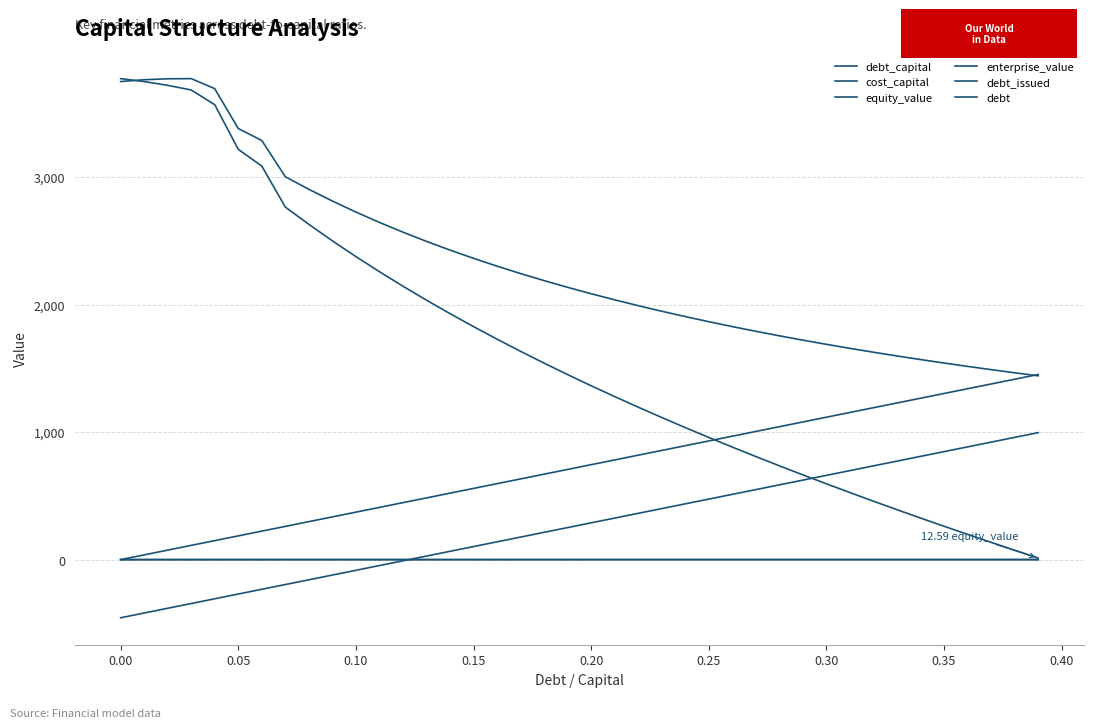

Reading right to left, transcribe all the data shown in this chart.

debt_capital: 0.4	0.4	0.4	0.4	0.3	0.3	0.3	0.3	0.3	0.3	0.3	0.3	0.3	0.3	0.2	0.2	0.2	0.2	0.2	0.2	0.2	0.2	0.2	0.2	0.1	0.1	0.1	0.1	0.1	0.1	0.1	0.1	0.1	0.1	0.1	0.0	0.0	0.0	0.0	0.0
cost_capital: 0.1	0.1	0.1	0.1	0.1	0.1	0.1	0.1	0.1	0.1	0.1	0.1	0.1	0.1	0.1	0.1	0.1	0.1	0.1	0.1	0.1	0.1	0.1	0.1	0.1	0.1	0.1	0.1	0.1	0.1	0.1	0.1	0.1	0.1	0.1	0.0	0.0	0.0	0.0	0.0
equity_value: 12.6	73.6	135.5	198.1	261.7	326.2	391.7	458.2	525.8	594.5	664.5	735.8	808.4	882.5	958.2	1035.5	1114.6	1195.5	1278.5	1363.6	1451.0	1540.9	1633.5	1728.9	1827.4	1929.3	2034.8	2144.3	2258.0	2376.5	2500.2	2629.4	2765.0	3086.5	3217.7	3567.4	3683.3	3719.5	3749.3	3772.3
enterprise_value: 1441.5	1465.4	1490.0	1515.4	1541.7	1569.0	1597.3	1626.5	1656.9	1688.4	1721.2	1755.2	1790.7	1827.5	1866.0	1906.1	1947.9	1991.6	2037.4	2085.3	2135.4	2188.1	2243.4	2301.6	2362.9	2427.6	2495.9	2568.1	2644.6	2725.9	2812.3	2904.4	3002.6	3286.9	3380.9	3693.4	3772.1	3771.1	3763.6	3749.4
debt_issued: 995.8	958.5	921.3	884.1	846.8	809.6	772.4	735.2	697.9	660.7	623.5	586.3	549.0	511.8	474.6	437.3	400.1	362.9	325.7	288.4	251.2	214.0	176.8	139.5	102.3	65.1	27.9	-9.4	-46.6	-83.8	-121.1	-158.3	-195.5	-232.7	-270.0	-307.2	-344.4	-381.6	-418.9	-456.1
debt: 1451.9	1414.6	1377.4	1340.2	1302.9	1265.7	1228.5	1191.3	1154.0	1116.8	1079.6	1042.4	1005.1	967.9	930.7	893.4	856.2	819.0	781.8	744.5	707.3	670.1	632.9	595.6	558.4	521.2	484.0	446.7	409.5	372.3	335.0	297.8	260.6	223.4	186.1	148.9	111.7	74.5	37.2	0.0